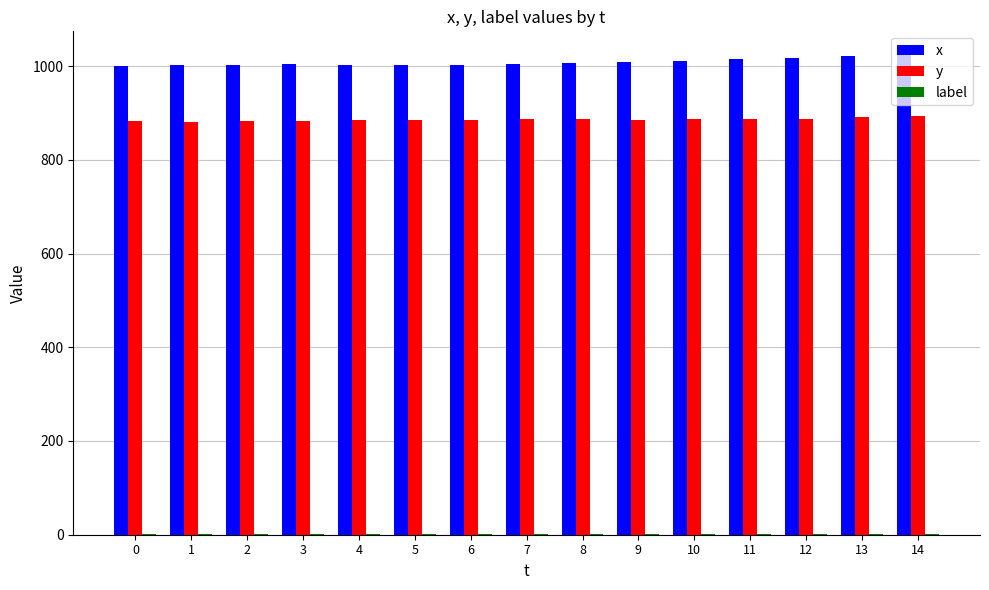

The value of x at 0 is 1595. True or false?

False